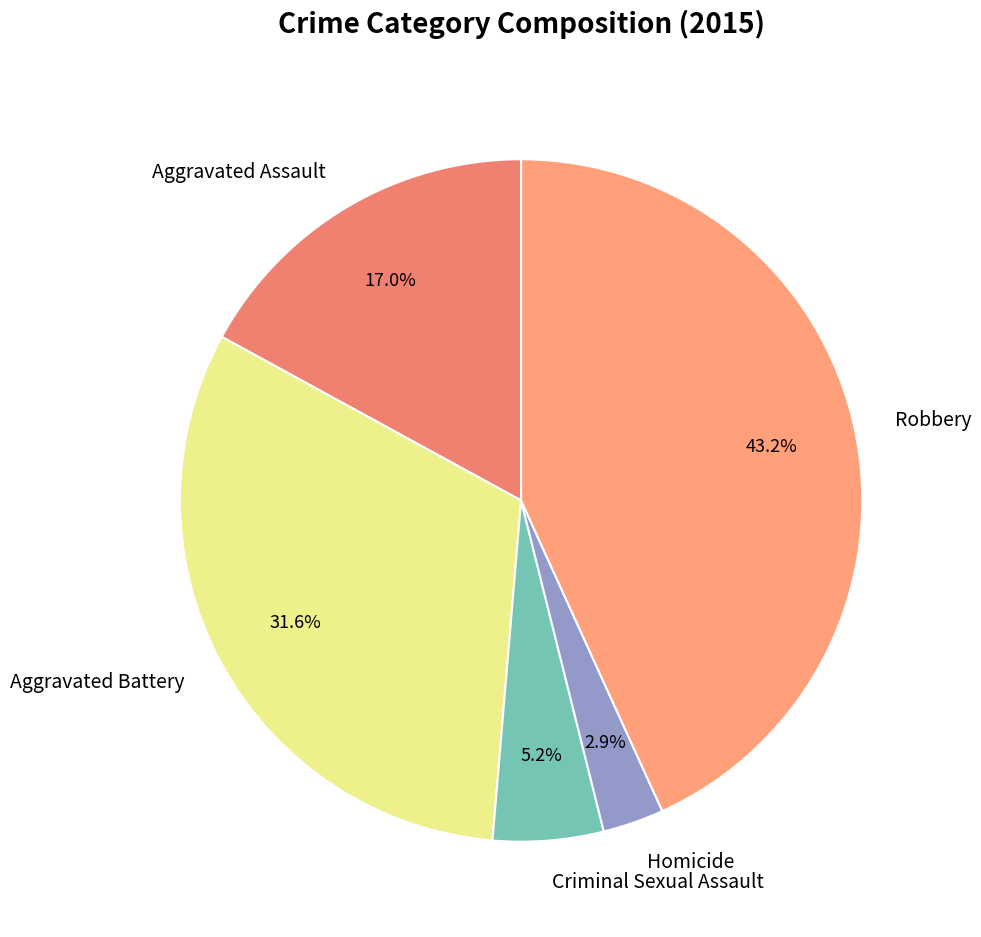

Which has a higher value, Homicide or Robbery?

Robbery